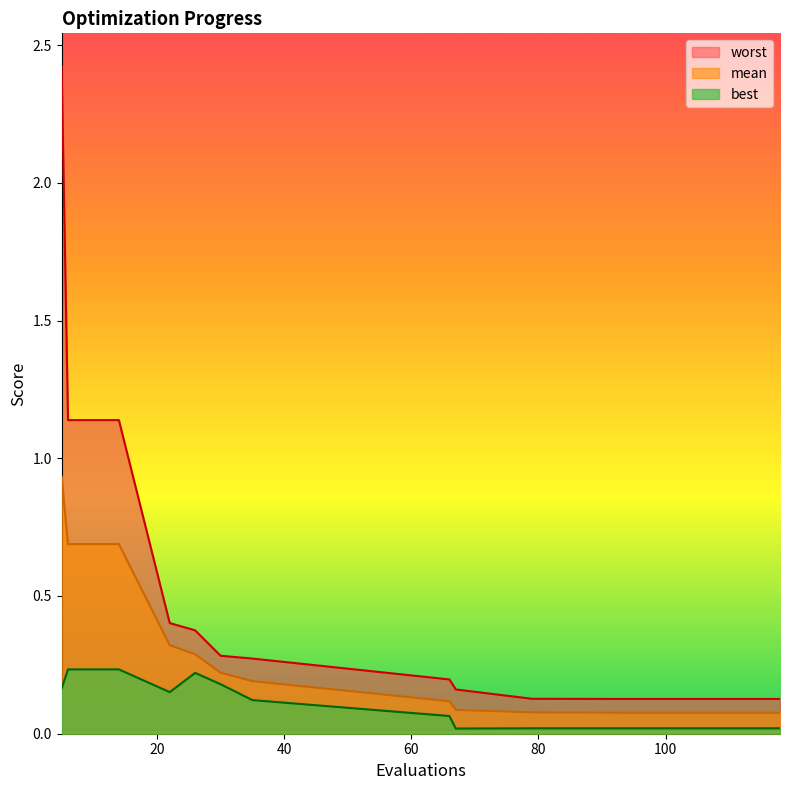

The mean series shows 0.3 at 22. True or false?

True